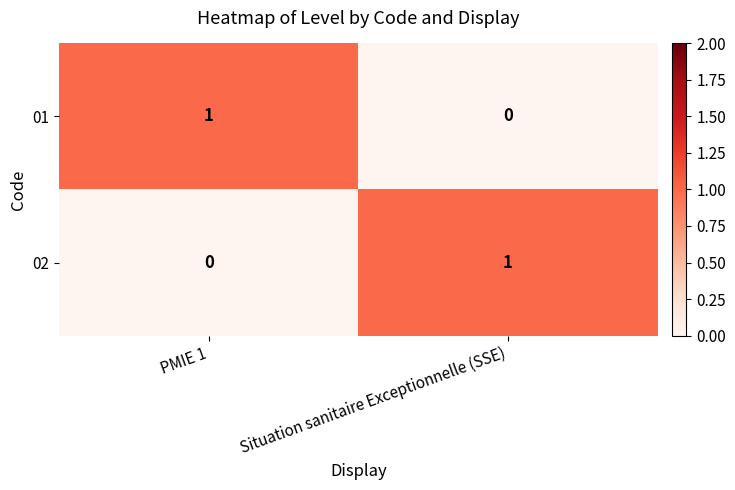

Reading right to left, extract all data points from this chart.

01: 0	1
02: 1	0